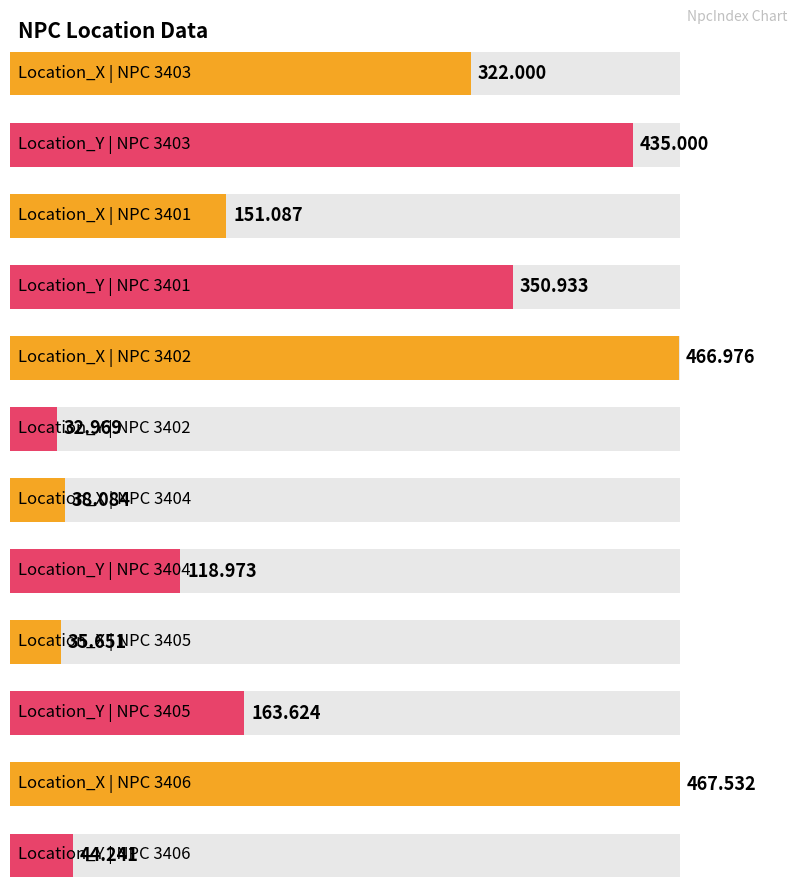

Between 3401 and 3402, which is larger?

3402